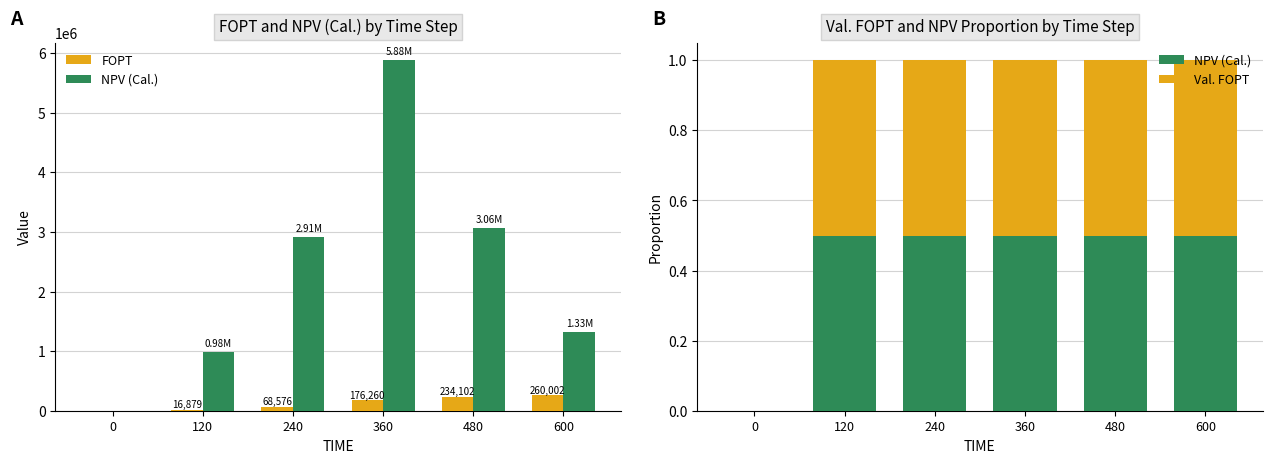

What is the sum of the NPV (Cal.) values at 240 and 120?

1.0